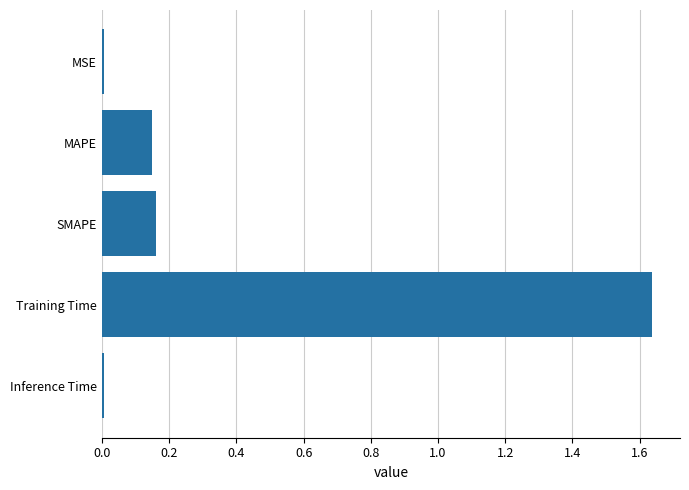

Which has a higher value, Inference Time or MAPE?

MAPE